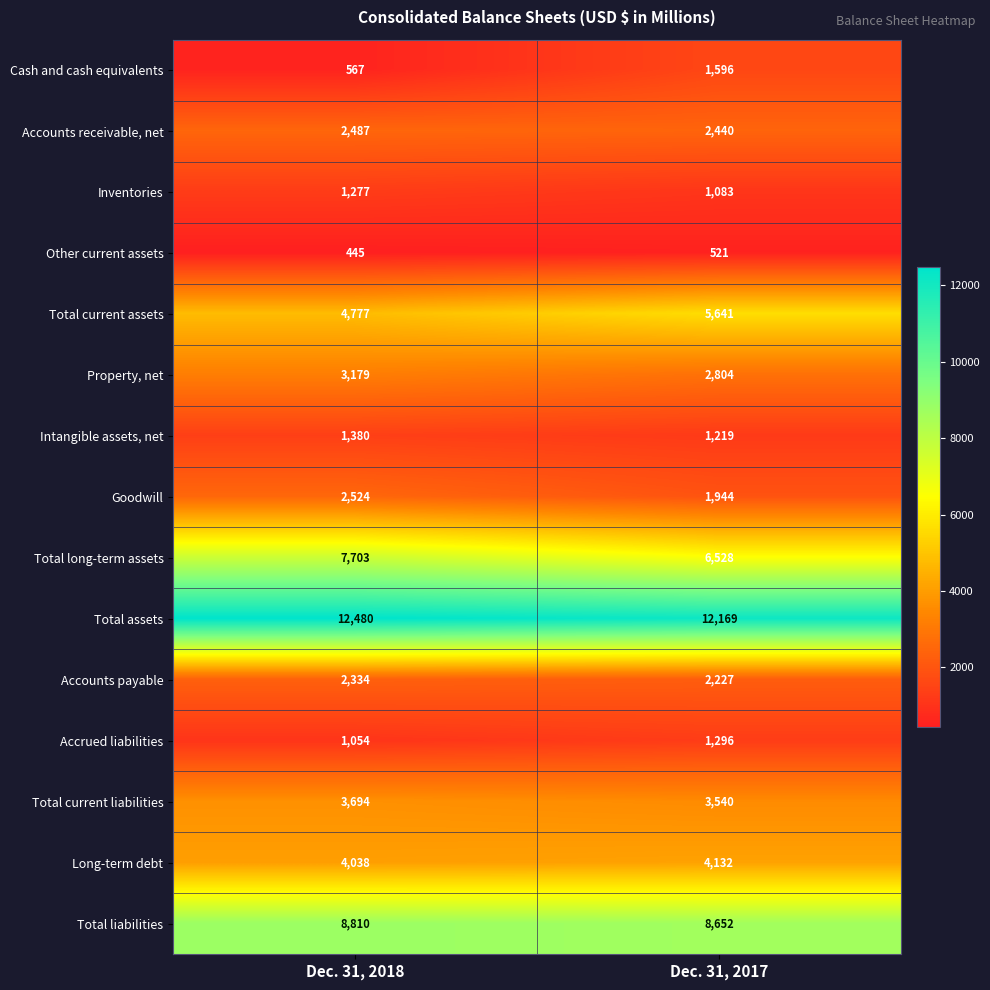

What is the lowest value of the Total assets series?

12169